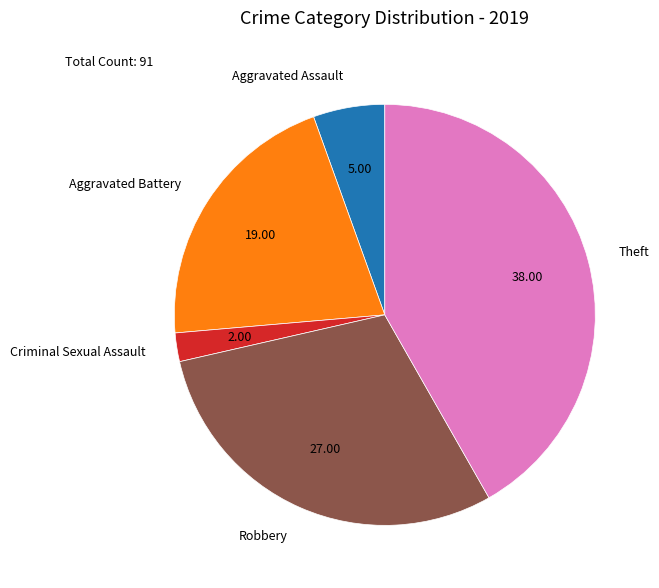

Is Aggravated Battery the majority of the pie?

No